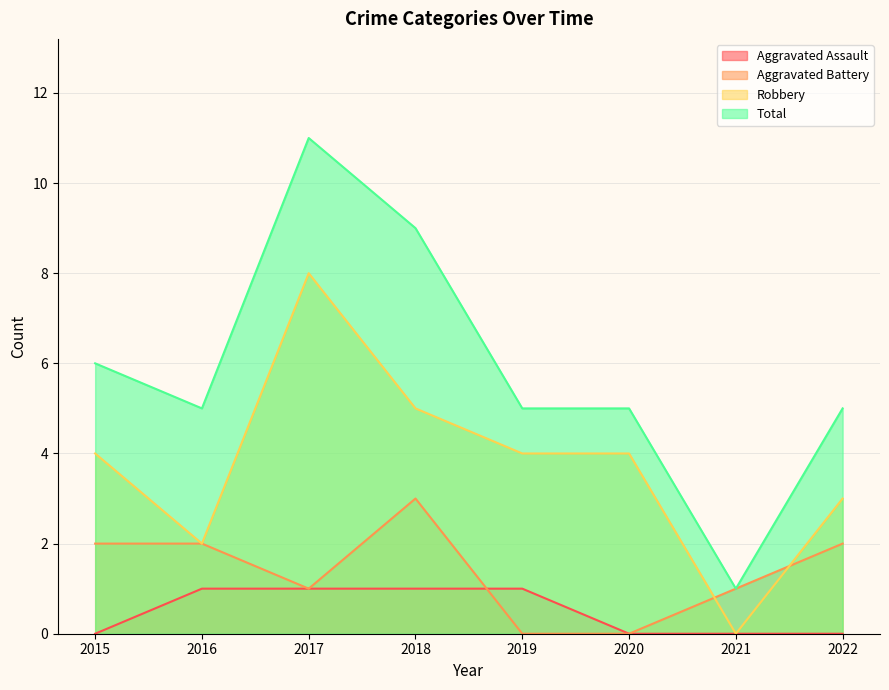

Between 2021 and 2022, which series saw the biggest shift?

Total